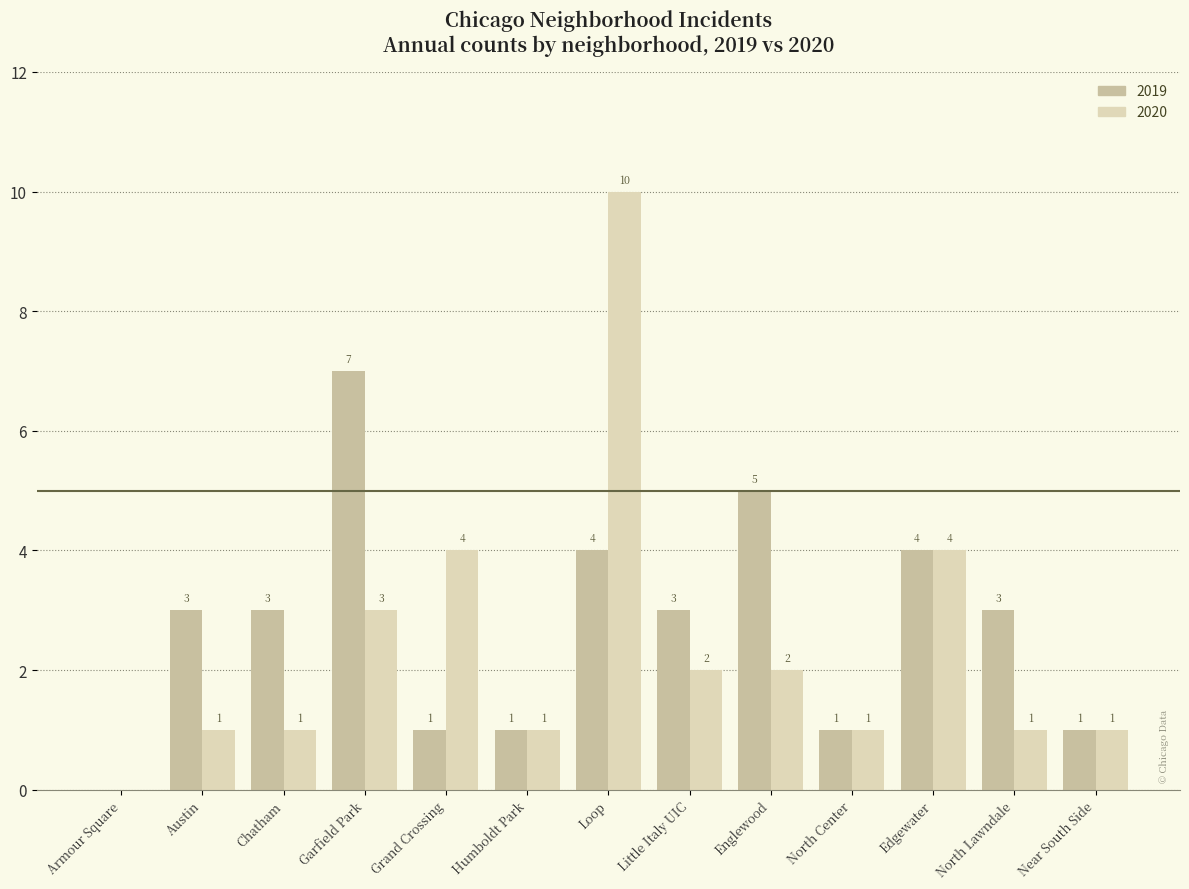

What is the sum of the 2020 values at Edgewater and Englewood?

6